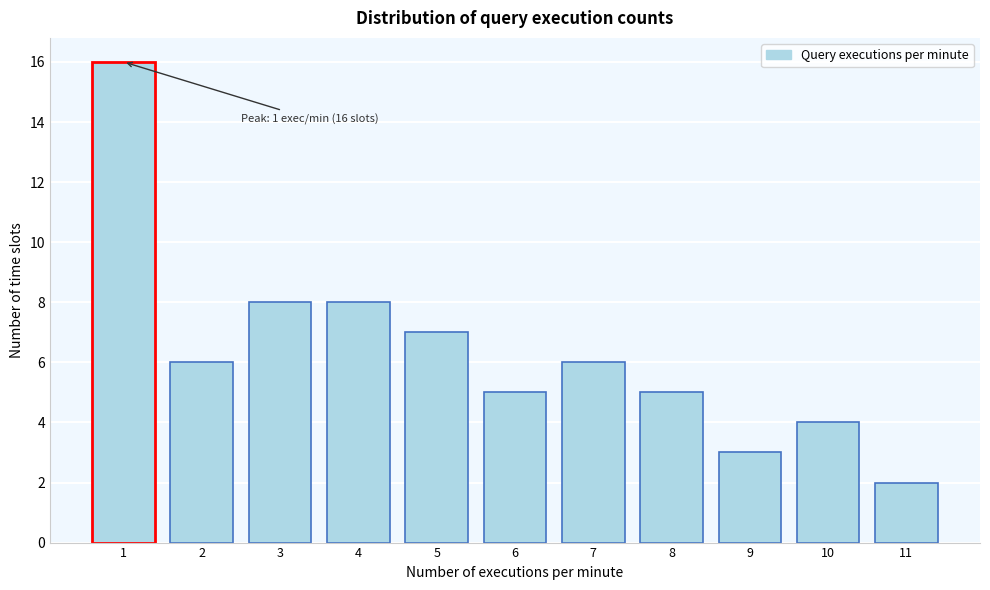

Reading right to left, transcribe all the data shown in this chart.

11=2	10=4	9=3	8=5	7=6	6=5	5=7	4=8	3=8	2=6	1=16